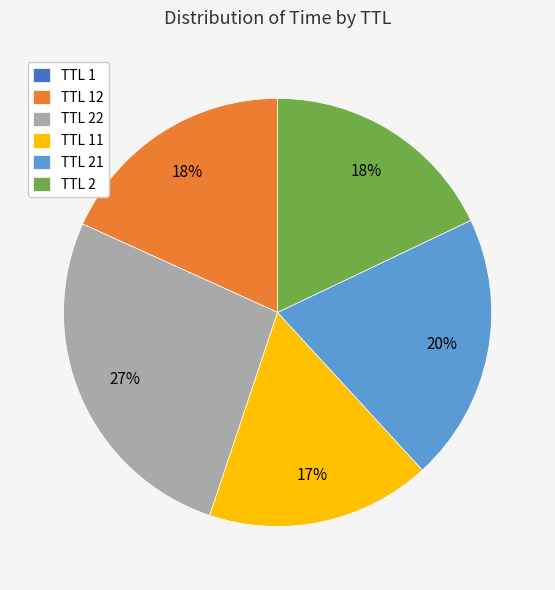

What percentage is the TTL 22 slice, to the nearest percent?

27%